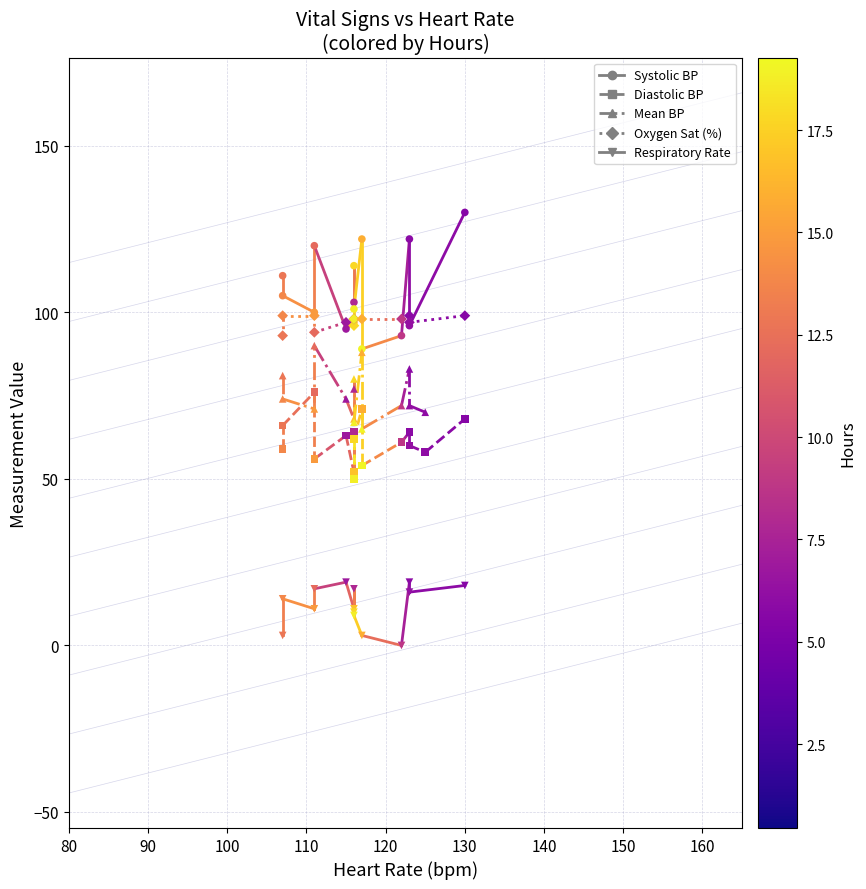

What are all the series names shown in the legend?

Systolic BP, Diastolic BP, Mean BP, Oxygen Sat (%), Respiratory Rate